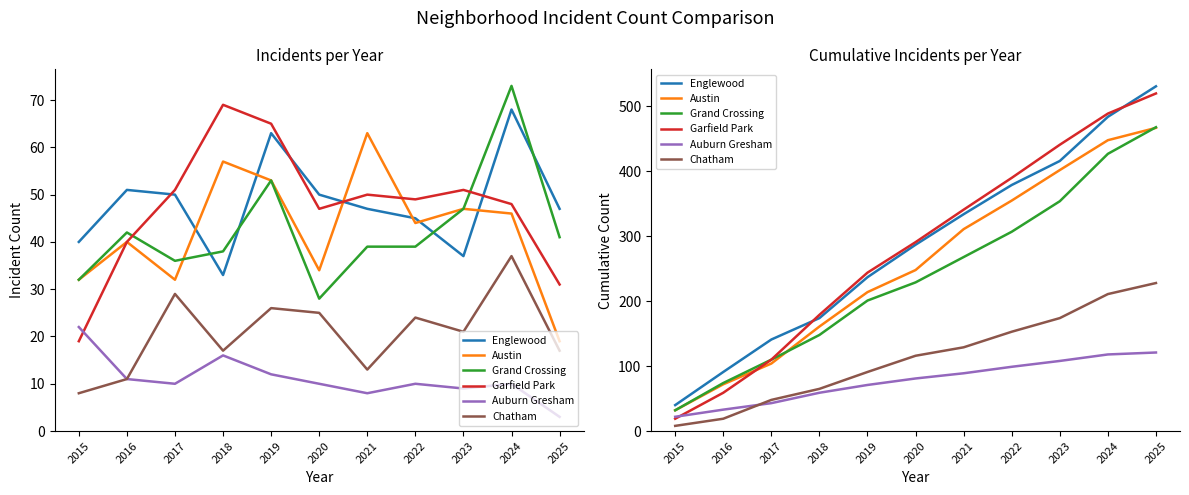

True or false: Englewood and Austin cross at least once.

False